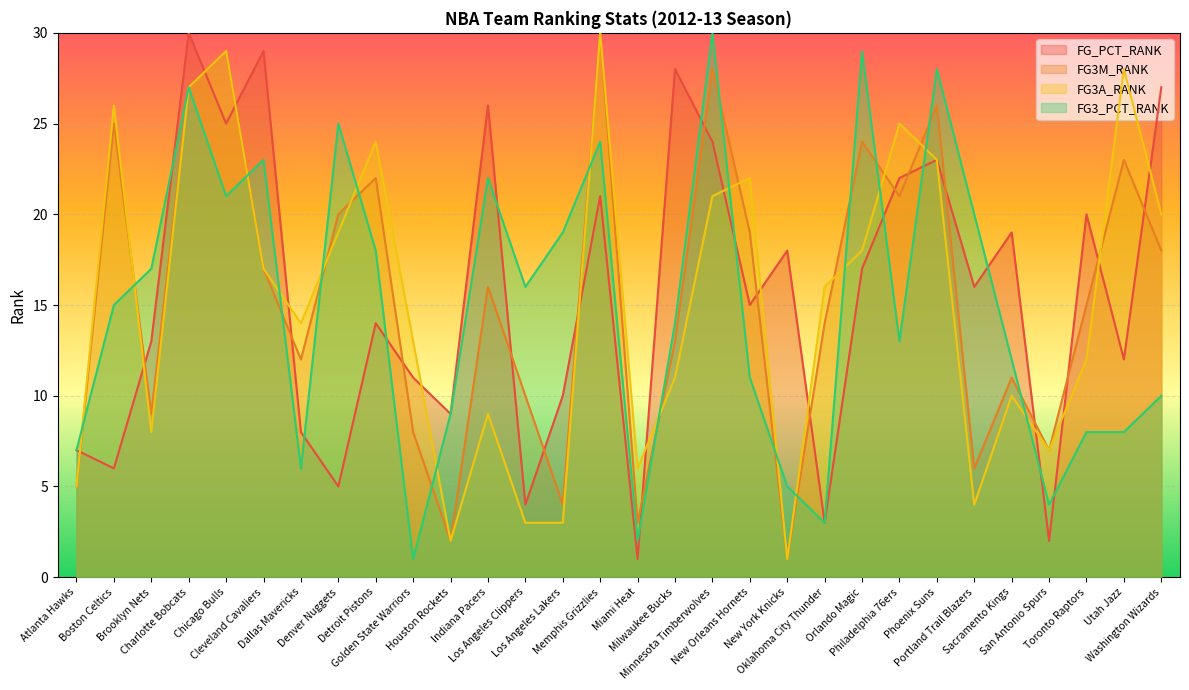

Reading left to right, extract all data points from this chart.

FG_PCT_RANK: Atlanta Hawks=7	Boston Celtics=6	Brooklyn Nets=13	Charlotte Bobcats=30	Chicago Bulls=25	Cleveland Cavaliers=29	Dallas Mavericks=8	Denver Nuggets=5	Detroit Pistons=14	Golden State Warriors=11	Houston Rockets=9	Indiana Pacers=26	Los Angeles Clippers=4	Los Angeles Lakers=10	Memphis Grizzlies=21	Miami Heat=1	Milwaukee Bucks=28	Minnesota Timberwolves=24	New Orleans Hornets=15	New York Knicks=18	Oklahoma City Thunder=3	Orlando Magic=17	Philadelphia 76ers=22	Phoenix Suns=23	Portland Trail Blazers=16	Sacramento Kings=19	San Antonio Spurs=2	Toronto Raptors=20	Utah Jazz=12	Washington Wizards=27
FG3M_RANK: Atlanta Hawks=5	Boston Celtics=25	Brooklyn Nets=9	Charlotte Bobcats=27	Chicago Bulls=29	Cleveland Cavaliers=17	Dallas Mavericks=12	Denver Nuggets=20	Detroit Pistons=22	Golden State Warriors=8	Houston Rockets=2	Indiana Pacers=16	Los Angeles Clippers=10	Los Angeles Lakers=4	Memphis Grizzlies=30	Miami Heat=3	Milwaukee Bucks=13	Minnesota Timberwolves=28	New Orleans Hornets=19	New York Knicks=1	Oklahoma City Thunder=14	Orlando Magic=24	Philadelphia 76ers=21	Phoenix Suns=26	Portland Trail Blazers=6	Sacramento Kings=11	San Antonio Spurs=7	Toronto Raptors=15	Utah Jazz=23	Washington Wizards=18
FG3A_RANK: Atlanta Hawks=5	Boston Celtics=26	Brooklyn Nets=8	Charlotte Bobcats=27	Chicago Bulls=29	Cleveland Cavaliers=17	Dallas Mavericks=14	Denver Nuggets=19	Detroit Pistons=24	Golden State Warriors=13	Houston Rockets=2	Indiana Pacers=9	Los Angeles Clippers=3	Los Angeles Lakers=3	Memphis Grizzlies=30	Miami Heat=6	Milwaukee Bucks=11	Minnesota Timberwolves=21	New Orleans Hornets=22	New York Knicks=1	Oklahoma City Thunder=16	Orlando Magic=18	Philadelphia 76ers=25	Phoenix Suns=23	Portland Trail Blazers=4	Sacramento Kings=10	San Antonio Spurs=7	Toronto Raptors=12	Utah Jazz=28	Washington Wizards=20
FG3_PCT_RANK: Atlanta Hawks=7	Boston Celtics=15	Brooklyn Nets=17	Charlotte Bobcats=27	Chicago Bulls=21	Cleveland Cavaliers=23	Dallas Mavericks=6	Denver Nuggets=25	Detroit Pistons=18	Golden State Warriors=1	Houston Rockets=9	Indiana Pacers=22	Los Angeles Clippers=16	Los Angeles Lakers=19	Memphis Grizzlies=24	Miami Heat=2	Milwaukee Bucks=14	Minnesota Timberwolves=30	New Orleans Hornets=11	New York Knicks=5	Oklahoma City Thunder=3	Orlando Magic=29	Philadelphia 76ers=13	Phoenix Suns=28	Portland Trail Blazers=20	Sacramento Kings=12	San Antonio Spurs=4	Toronto Raptors=8	Utah Jazz=8	Washington Wizards=10